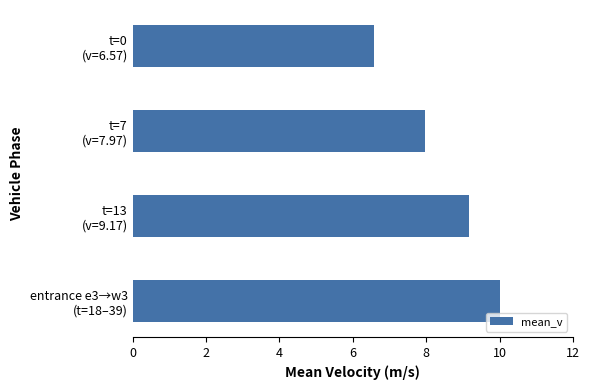

Reading top to bottom, what are all the values shown in this chart?

6.6	8.0	9.2	10.0